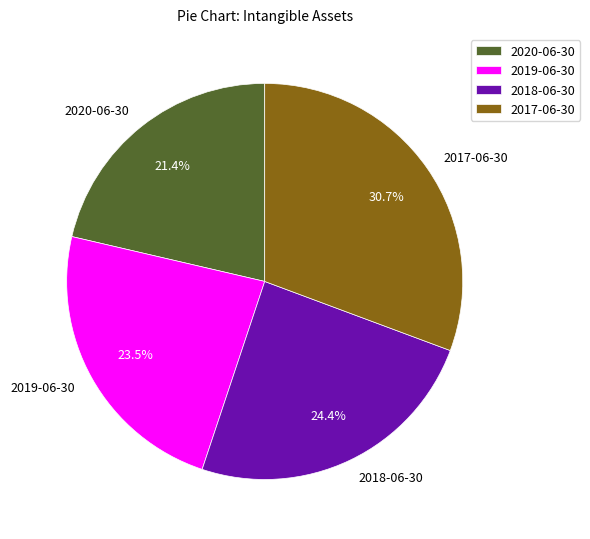

Which category has the biggest portion of the pie?

2017-06-30